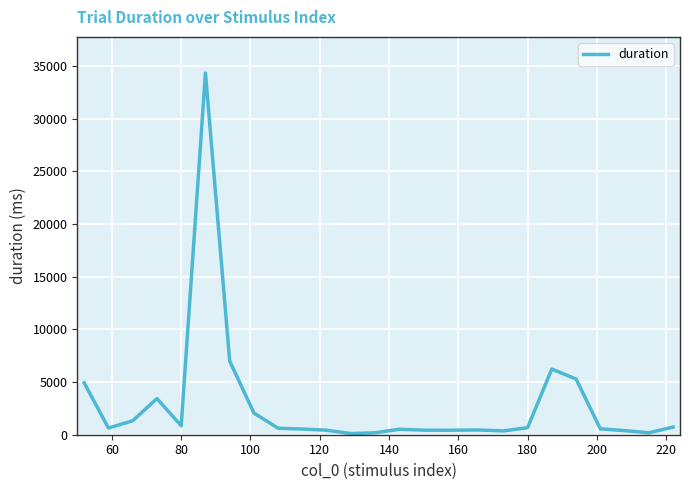

What is the greatest value displayed?

34328.0